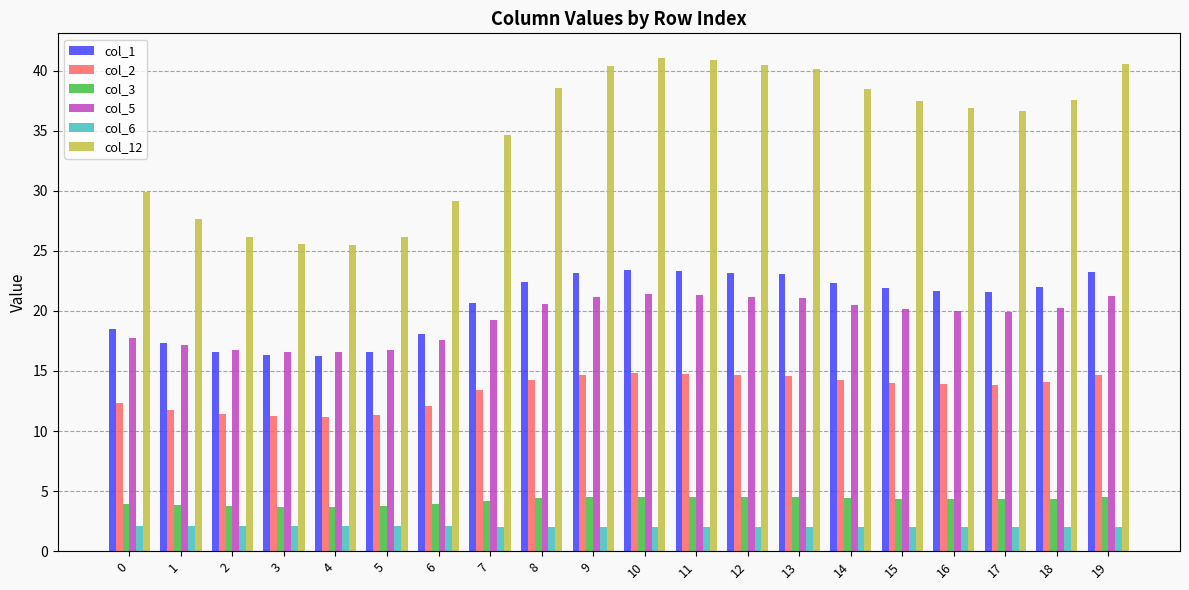

What is the total value across all series at 7?

94.2